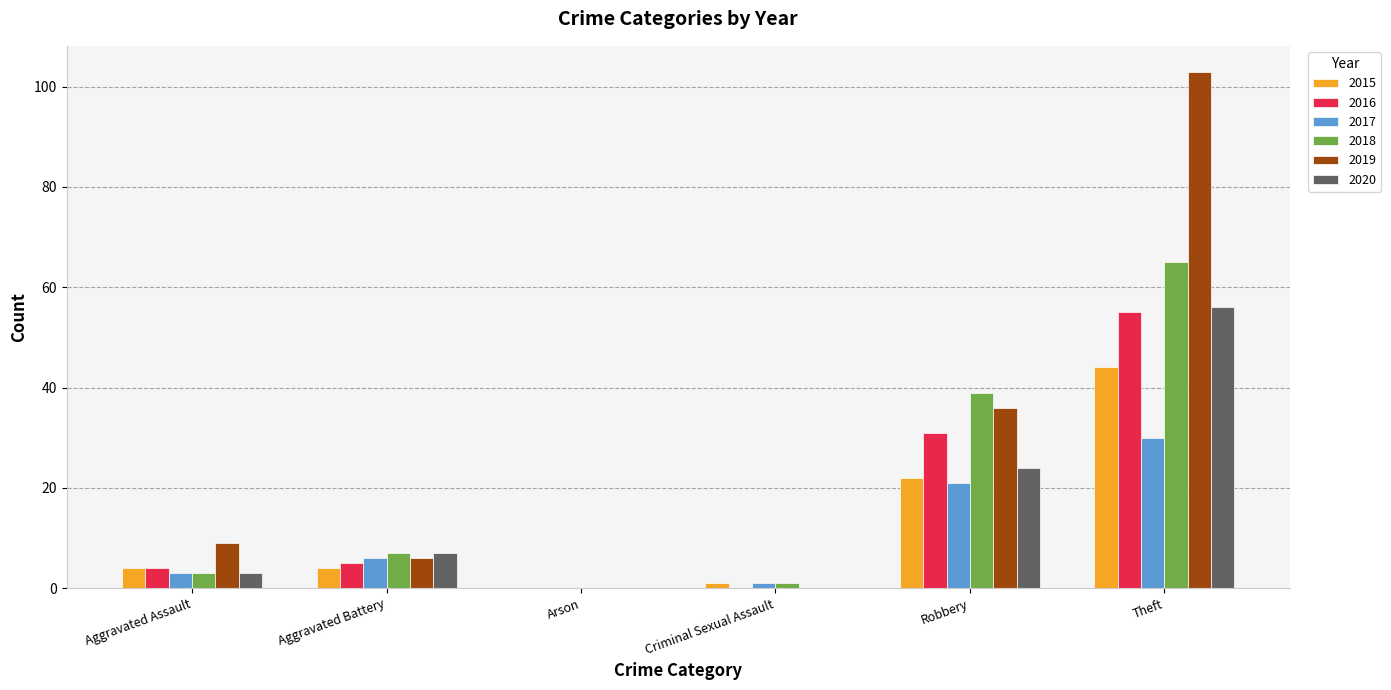

Count the number of categories in the chart.

6